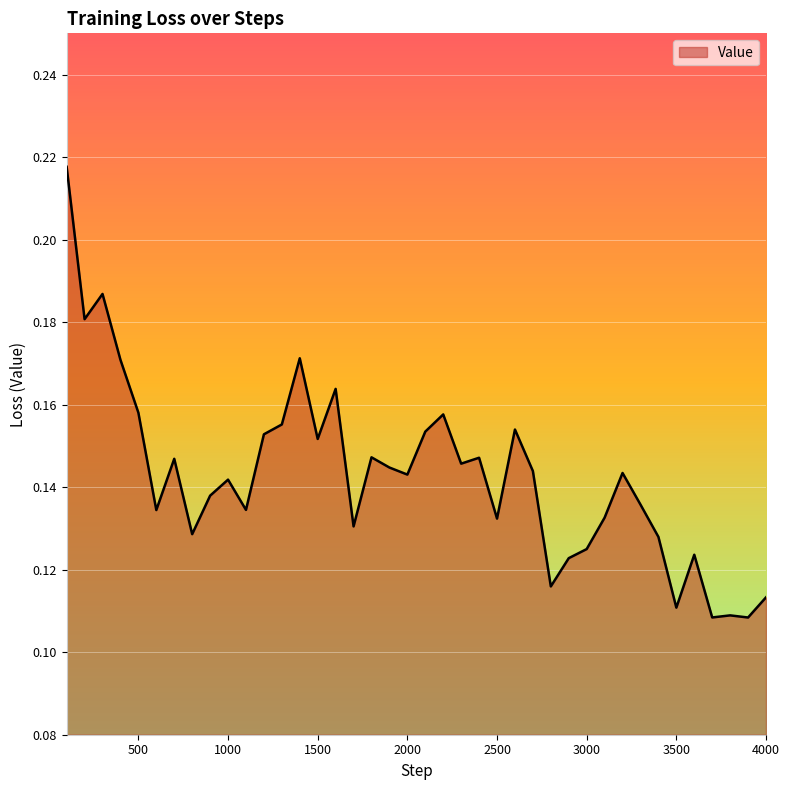

At which category does the data reach its first local peak?

300